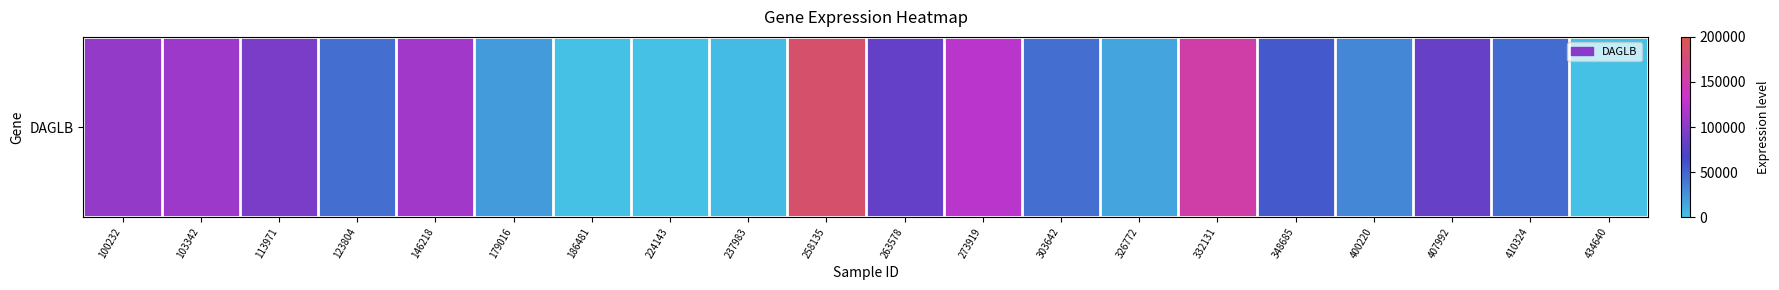

What is the difference between the maximum and minimum values?

183821